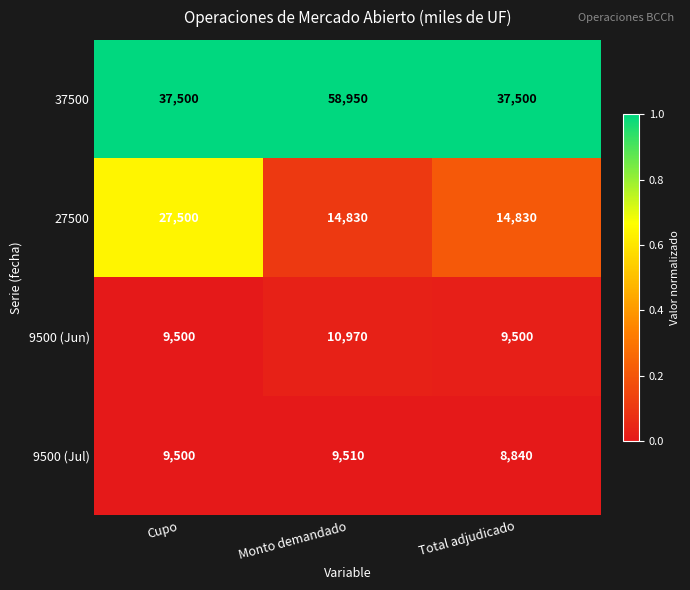

Rank the series at Monto demandado from highest to lowest value.

37500, 27500, 9500 (Jun), 9500 (Jul)